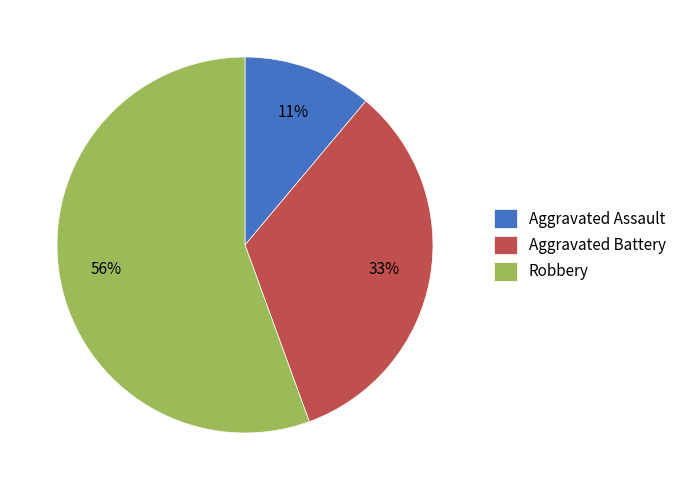

What is the largest slice in the pie chart?

Robbery